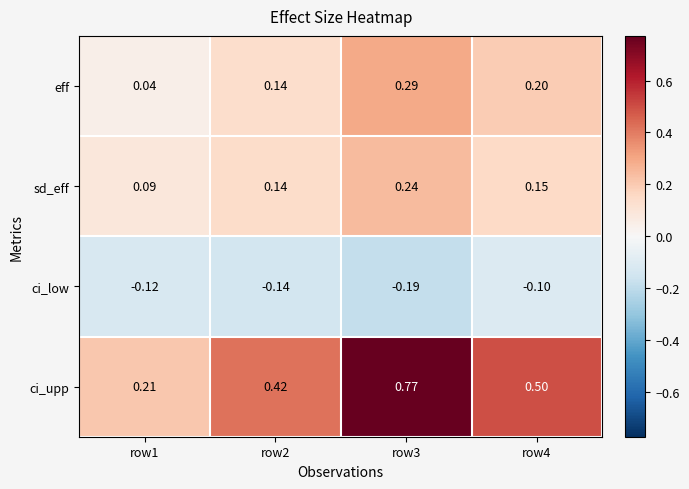

Which series has the largest range (max minus min)?

ci_upp